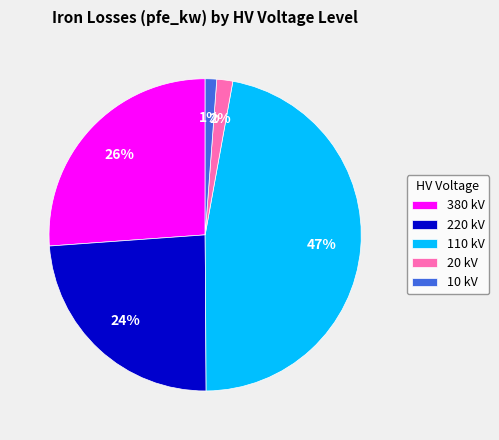

Is the sum of 380 kV and 10 kV greater than half?

No